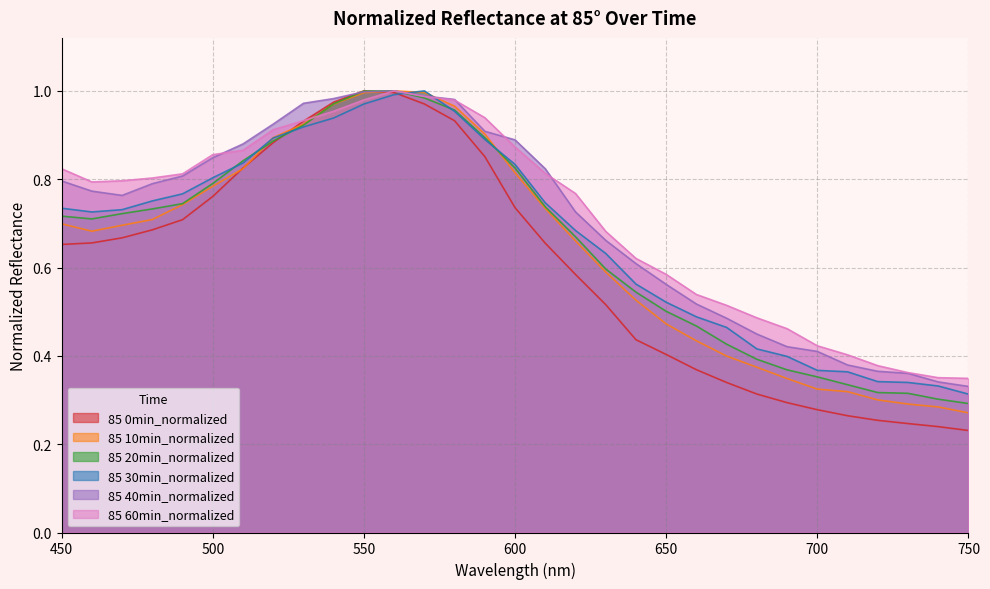

Is the value of 85 30min_normalized at 710 greater than the value of 85 60min_normalized at 510?

No